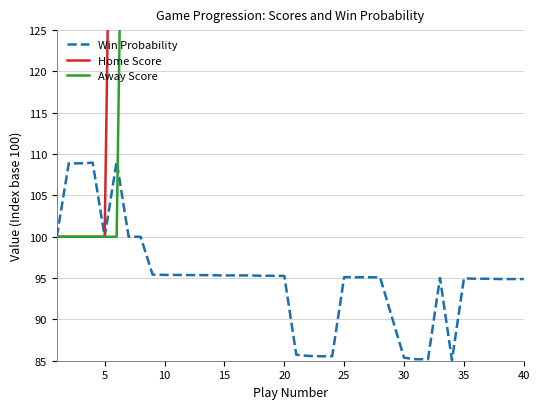

What is the difference between the maximum and second lowest values in the Win Probability series?

23.9